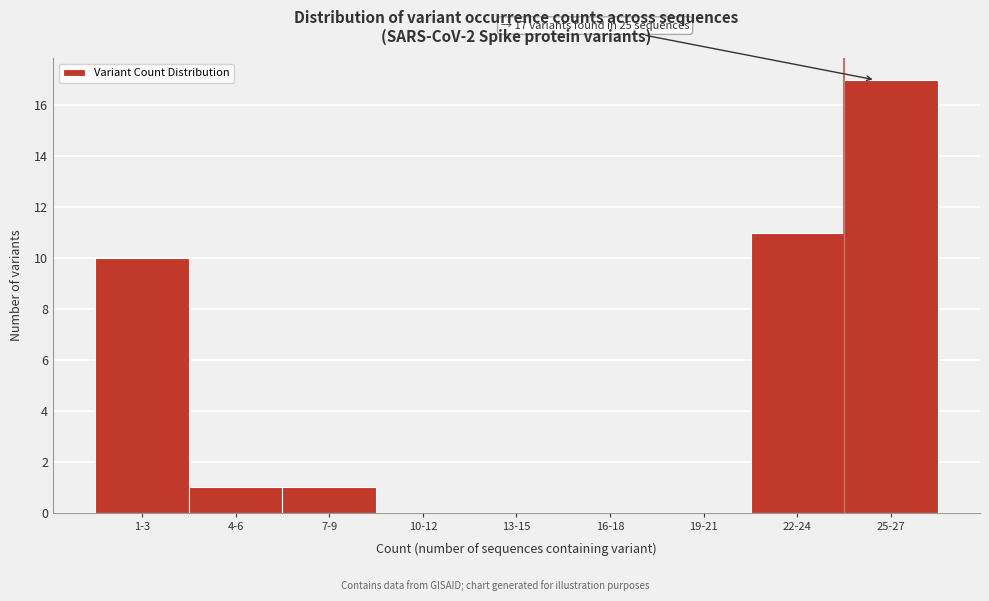

Reading left to right, what are all the values shown in this chart?

1-3=10	4-6=1	7-9=1	10-12=0	13-15=0	16-18=0	19-21=0	22-24=11	25-27=17